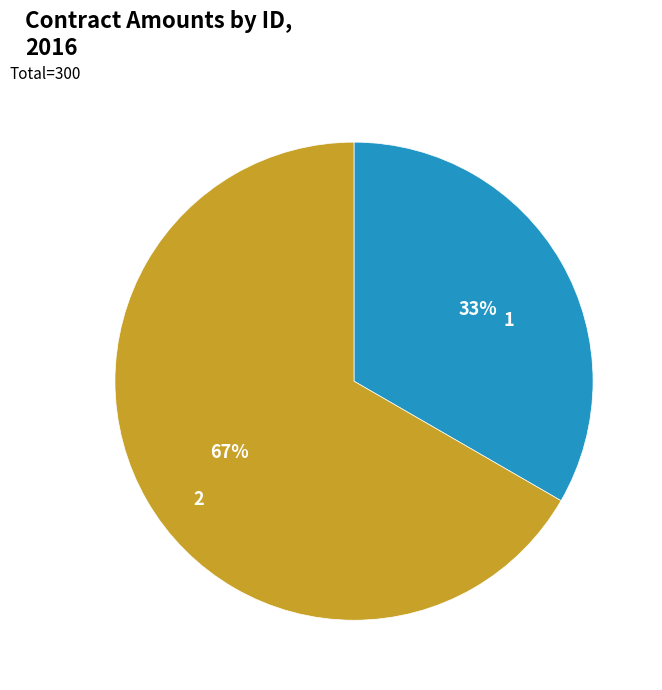

To the nearest percent, what is the combined percentage of 2 and 1?

100%